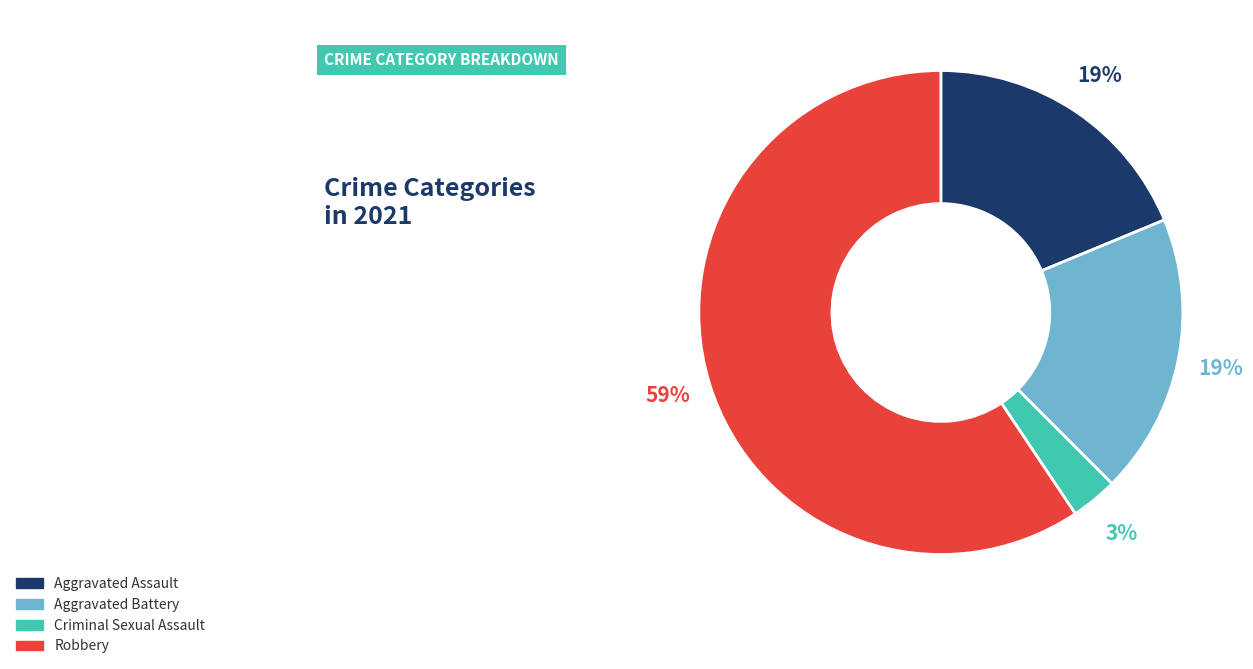

Is there any slice that represents more than half of the pie?

Yes